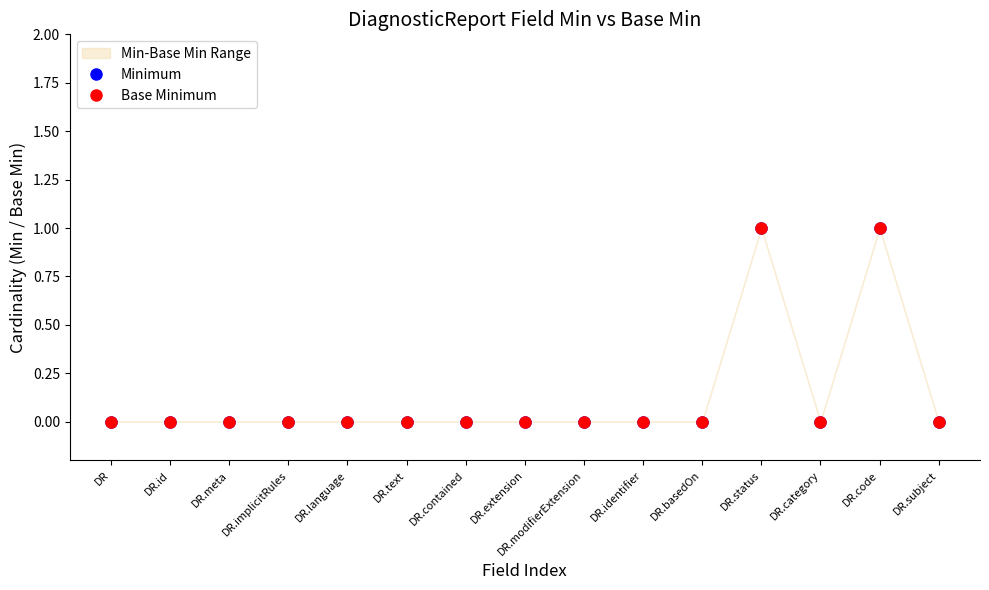

What is the sum of the Base Minimum values at DR.code and DR.language?

1